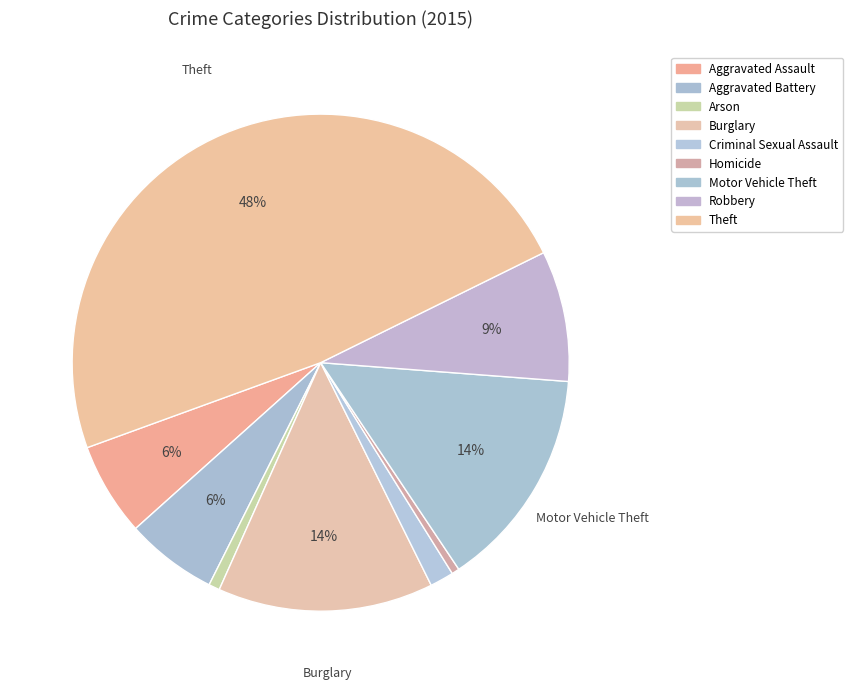

Which has a higher value, Robbery or Theft?

Theft